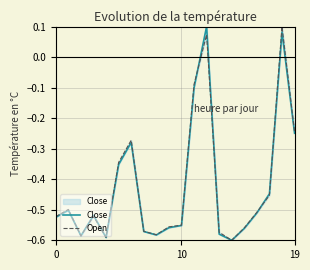

What is the label of the 18th point from the left?

17